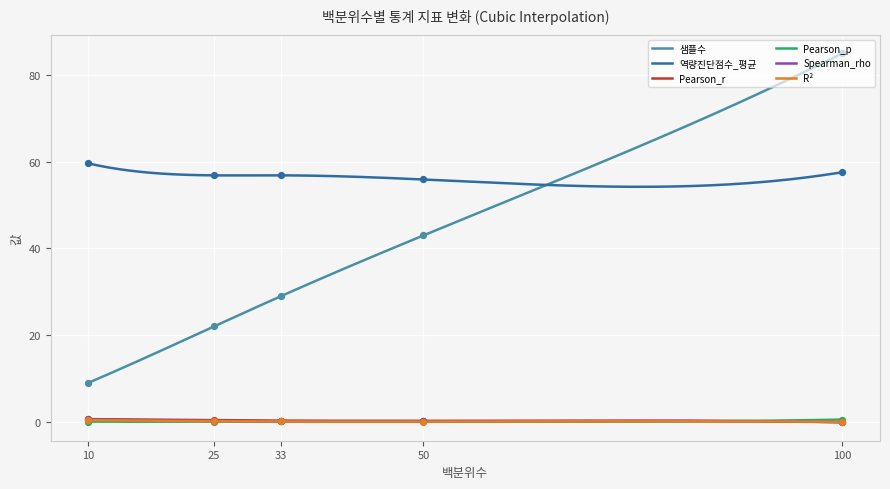

Which series reaches the maximum Y coordinate?

샘플수